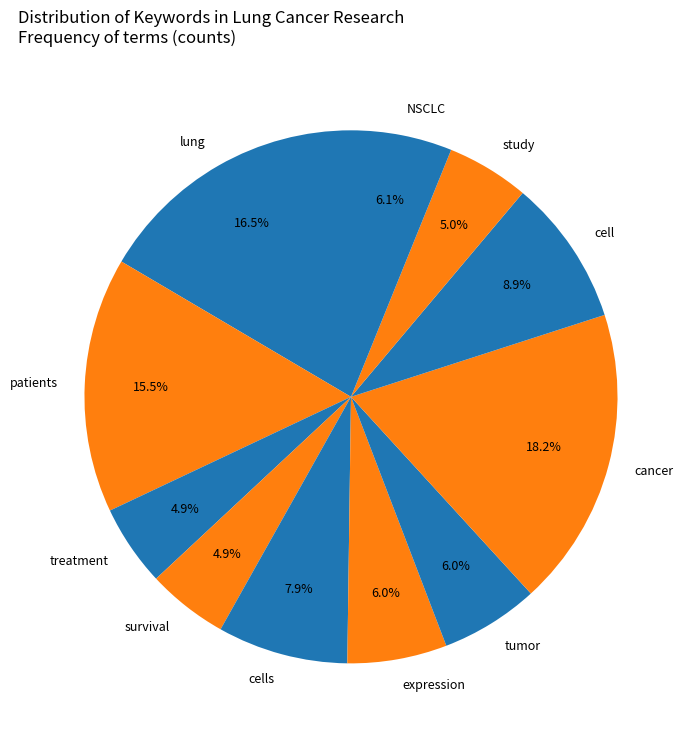

Is there any slice that represents more than half of the pie?

No